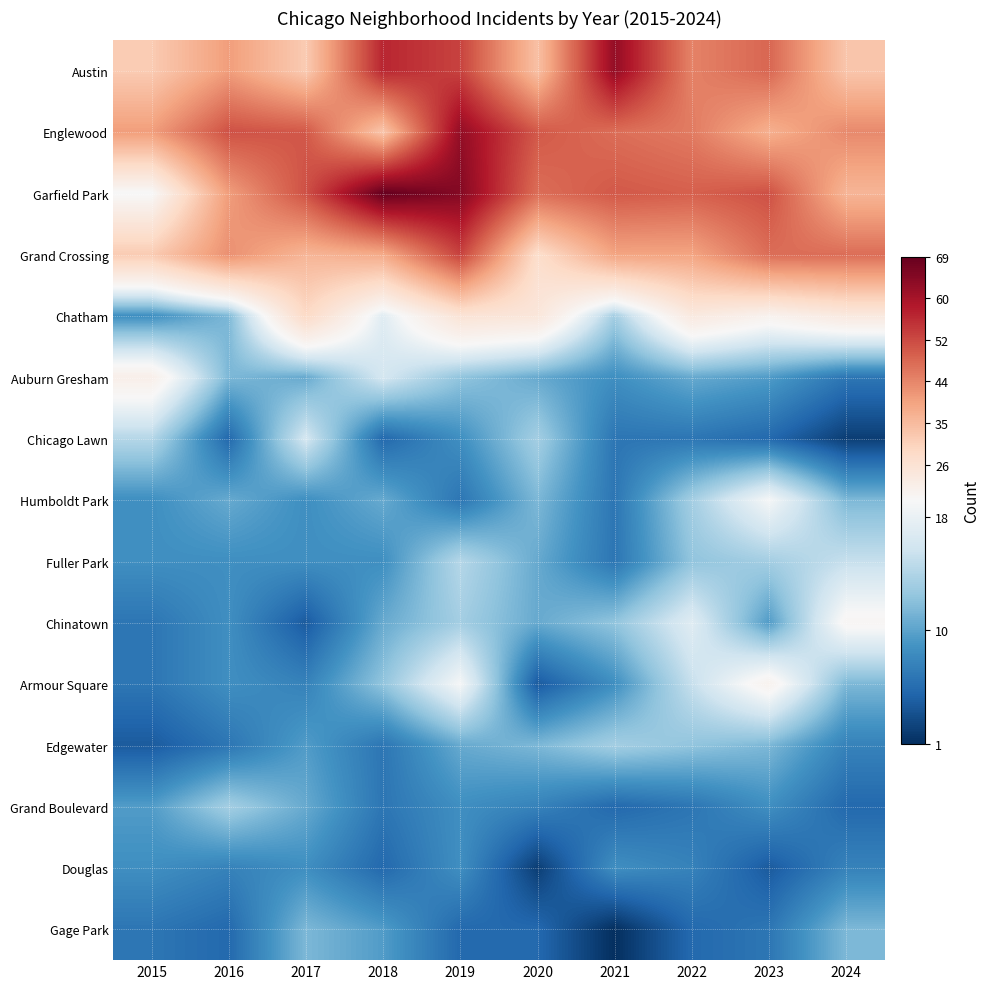

How many data points does each series have?

10